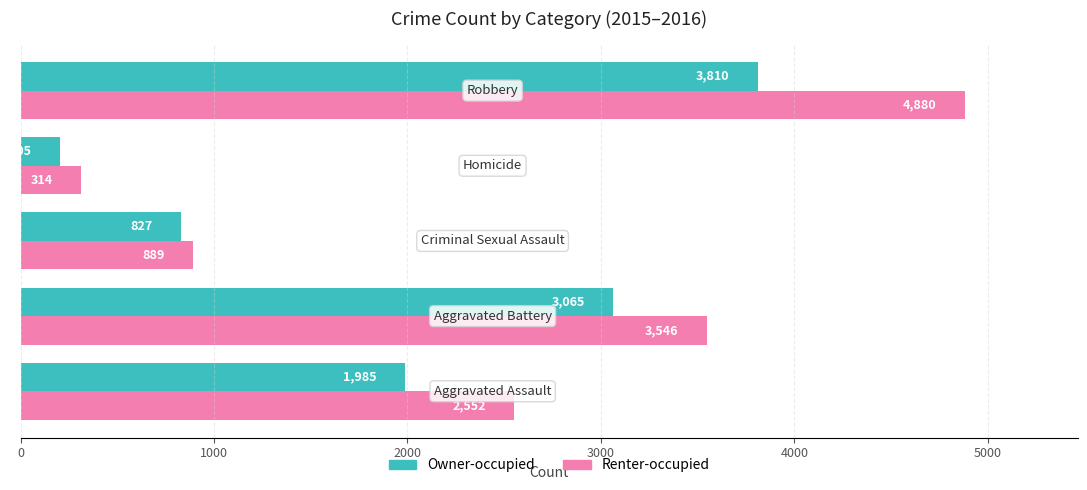

What is the maximum value shown in the chart?

4880